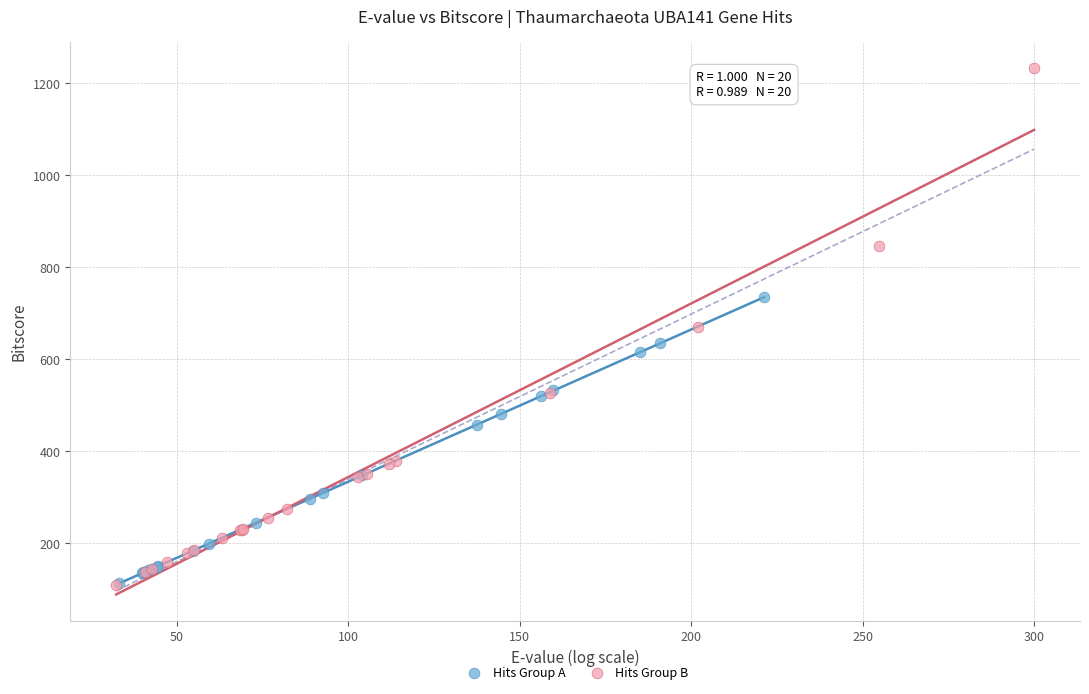

Which series has the widest spread of Y values?

Hits Group B